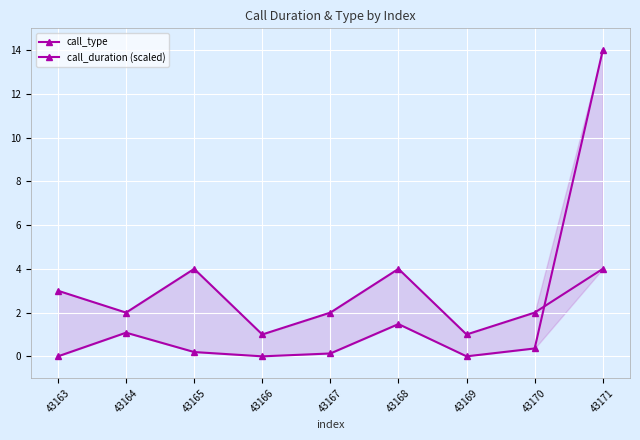

Is it true that call_duration (scaled) equals 0.1 at 43167?

True